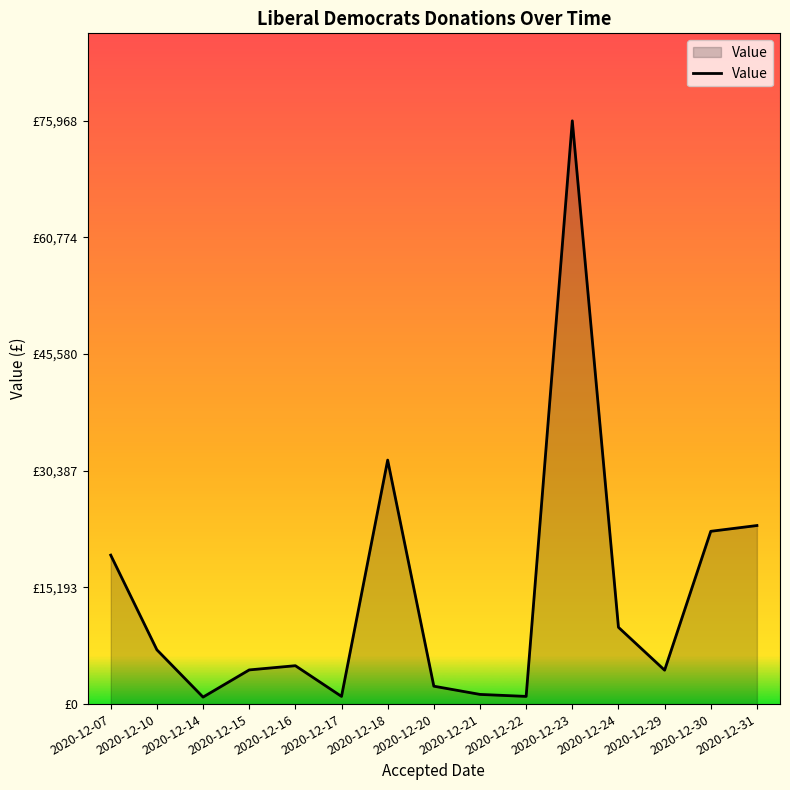

Which has a higher value, 2020-12-17 or 2020-12-20?

2020-12-20